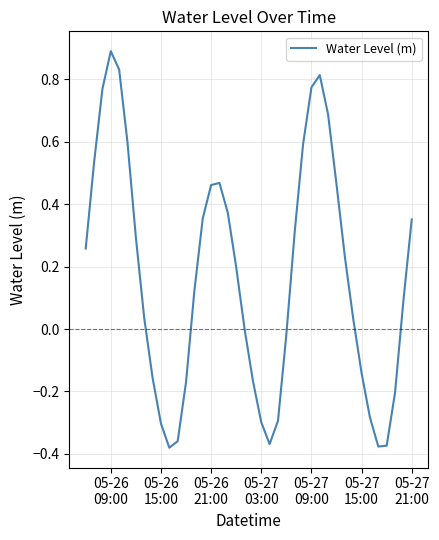

What is the greatest value displayed?

0.9